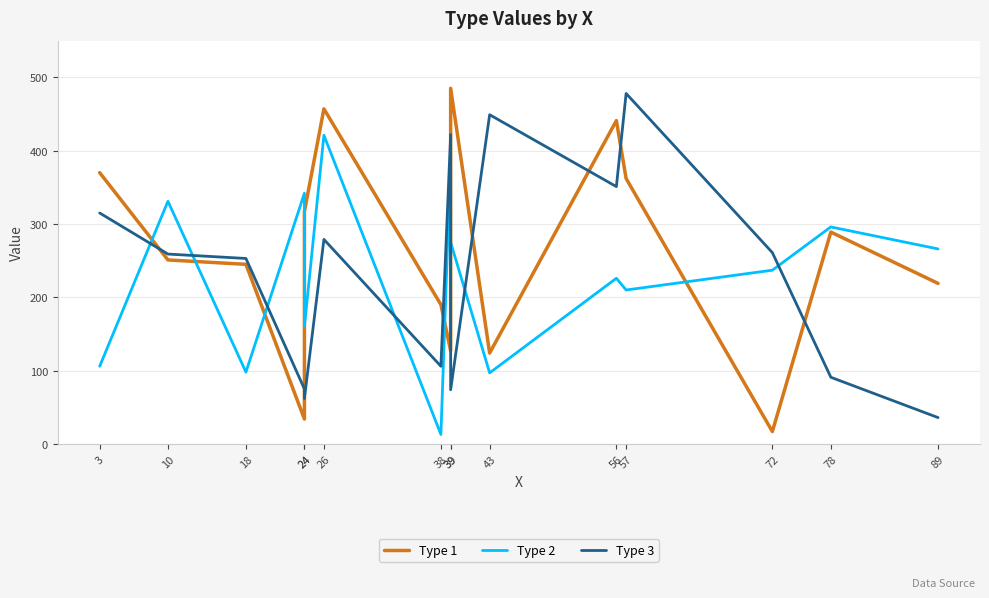

Reading right to left, what are all the values shown in this chart?

Type 1: 89=219	78=289	72=17	57=362	56=441	43=124	39=485	39=127	38=190	26=457	24=317	24=34	18=245	10=251	3=370
Type 2: 89=266	78=296	72=237	57=210	56=226	43=97	39=275	39=392	38=13	26=421	24=160	24=342	18=98	10=331	3=106
Type 3: 89=36	78=91	72=261	57=478	56=351	43=449	39=74	39=422	38=106	26=279	24=62	24=75	18=253	10=259	3=315